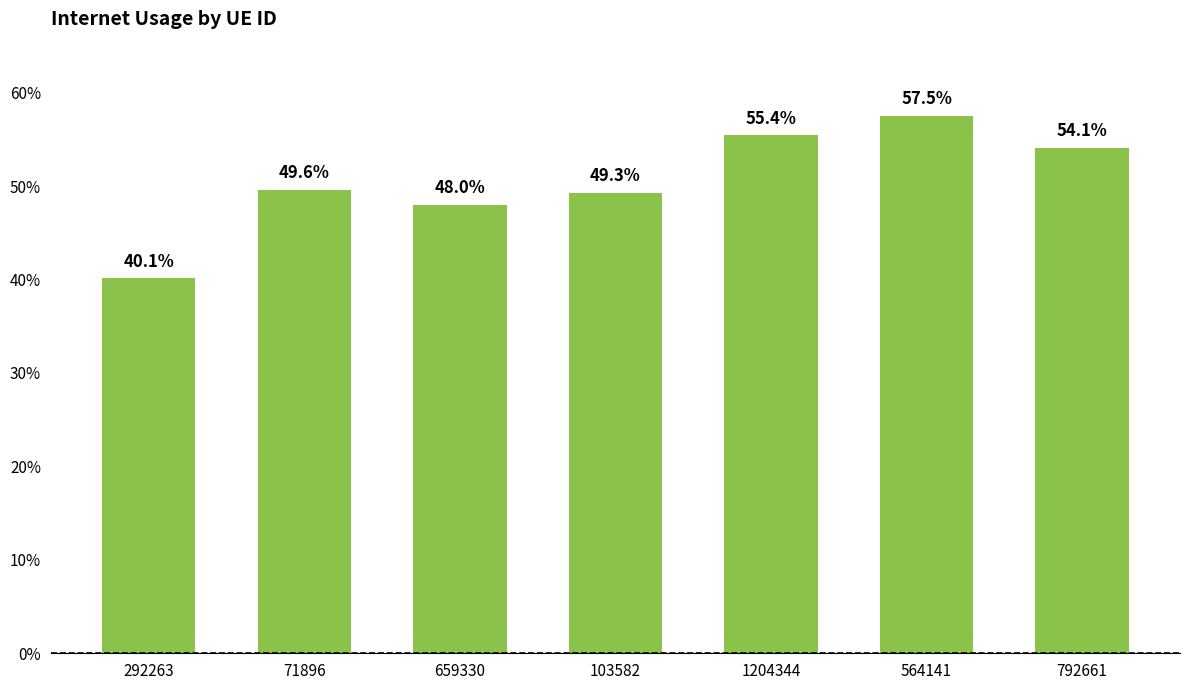

Does the chart contain any negative values?

No